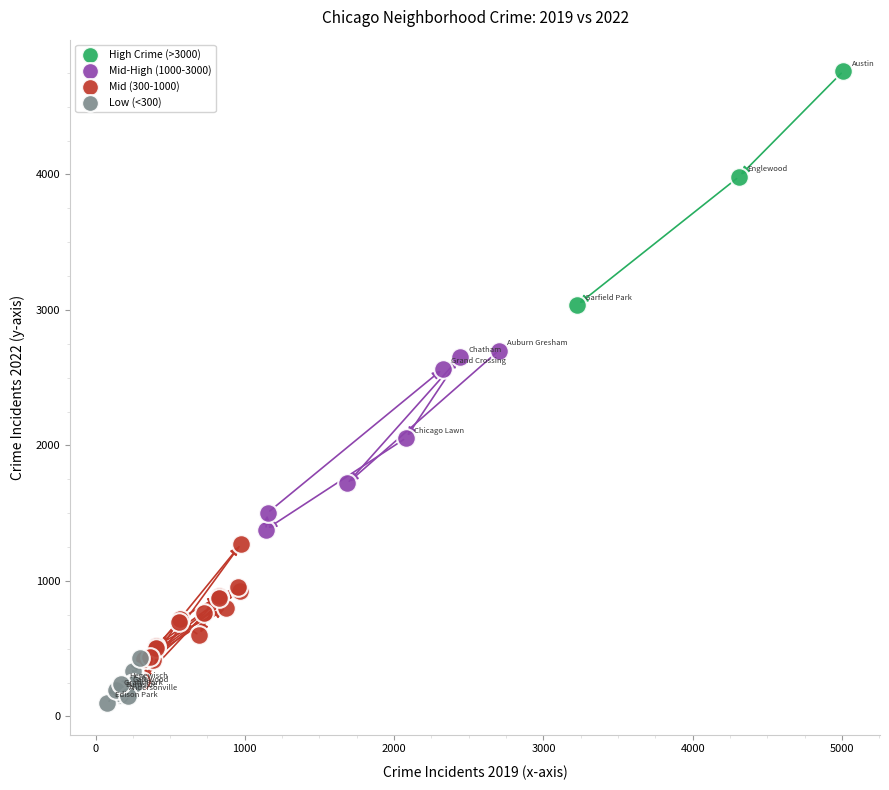

Which series contains the lowest Y value?

Low (<300)